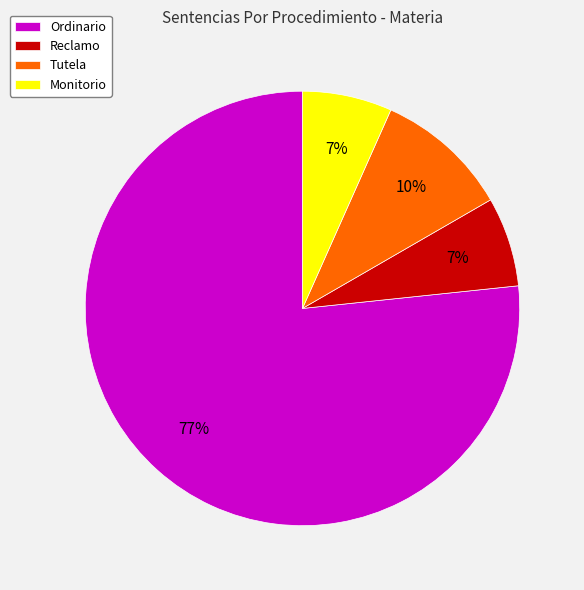

Is Tutela the majority of the pie?

No